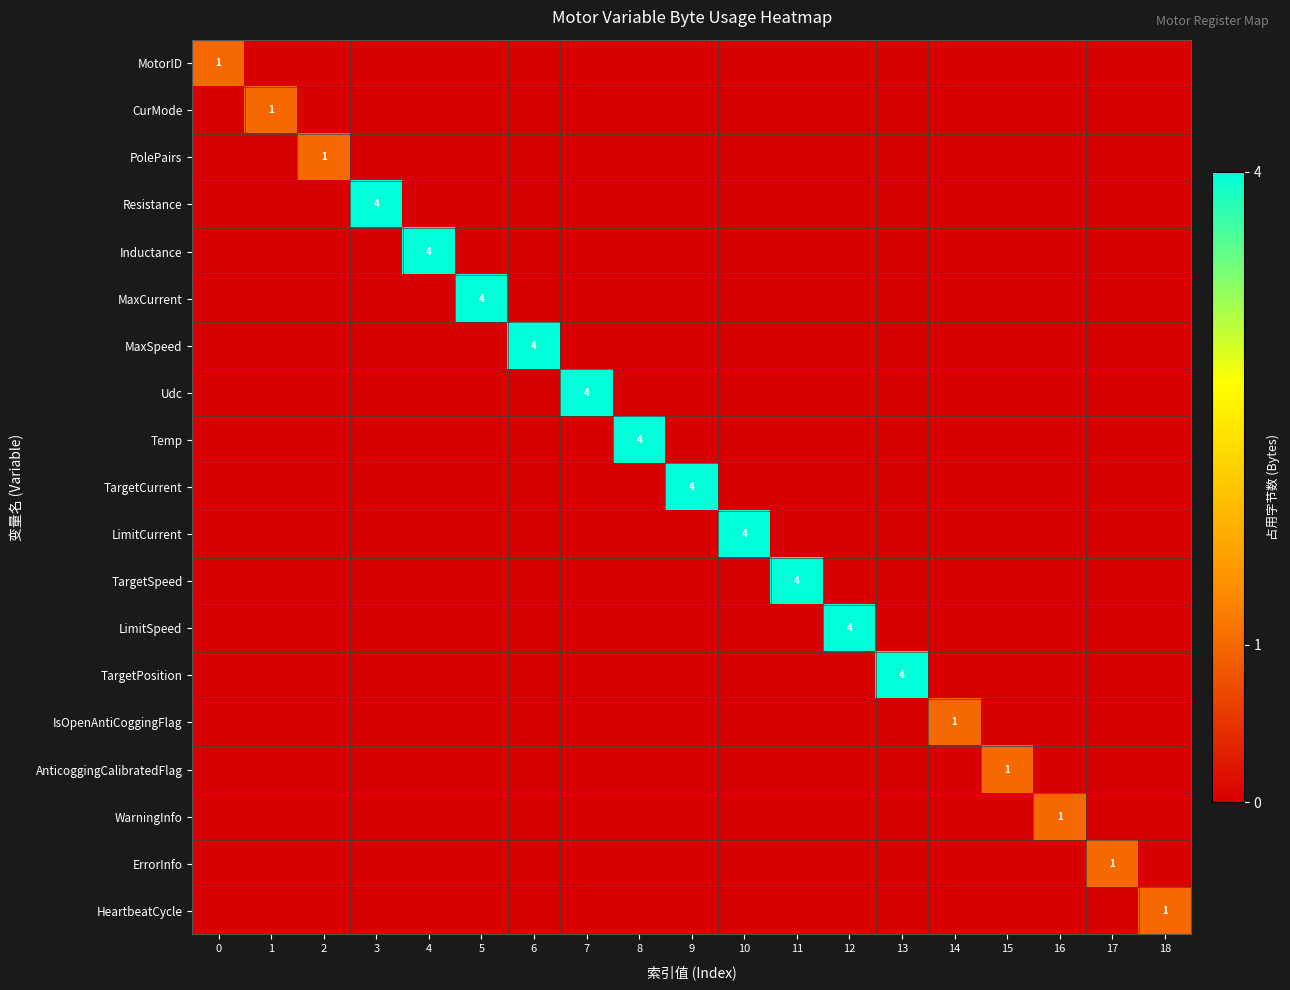

The TargetSpeed series shows -3 at 9. True or false?

False